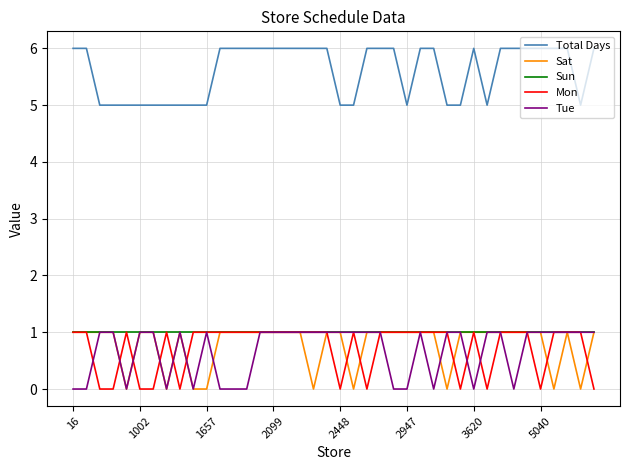

True or false: Total Days and Sat cross at least once.

False